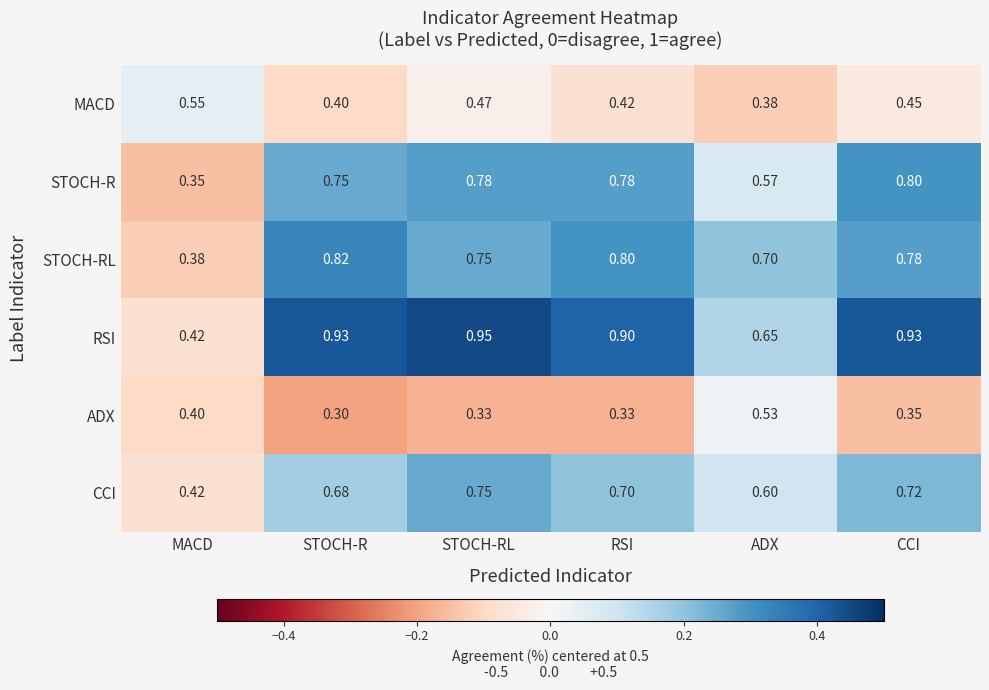

How many data points does each series have?

6